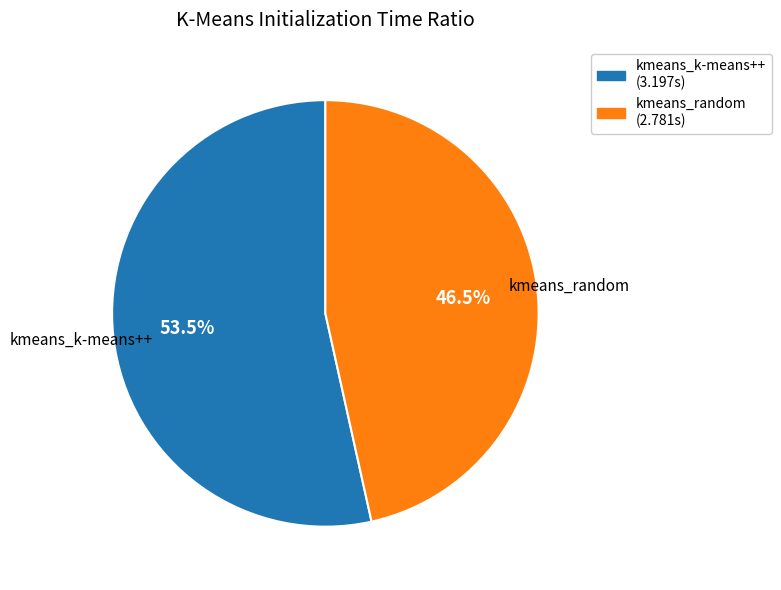

To the nearest percent, what is the combined percentage of kmeans_random and kmeans_k-means++?

100%